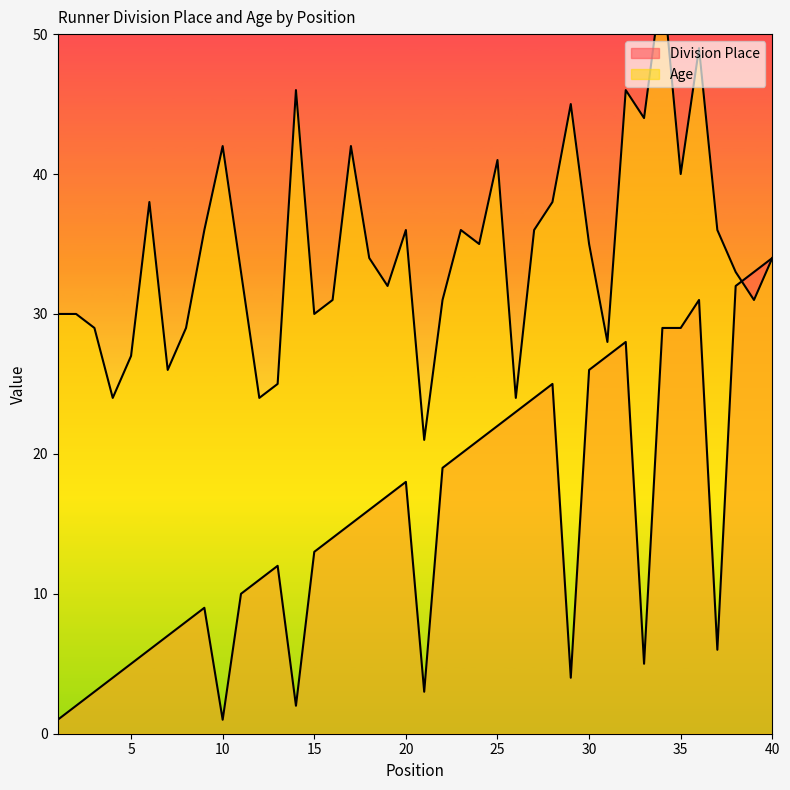

What are all the series names shown in the legend?

Division Place, Age